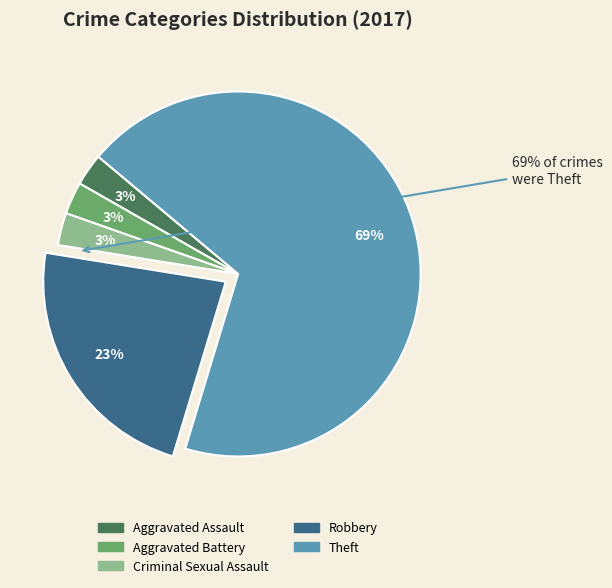

Which has a higher value, Robbery or Aggravated Battery?

Robbery